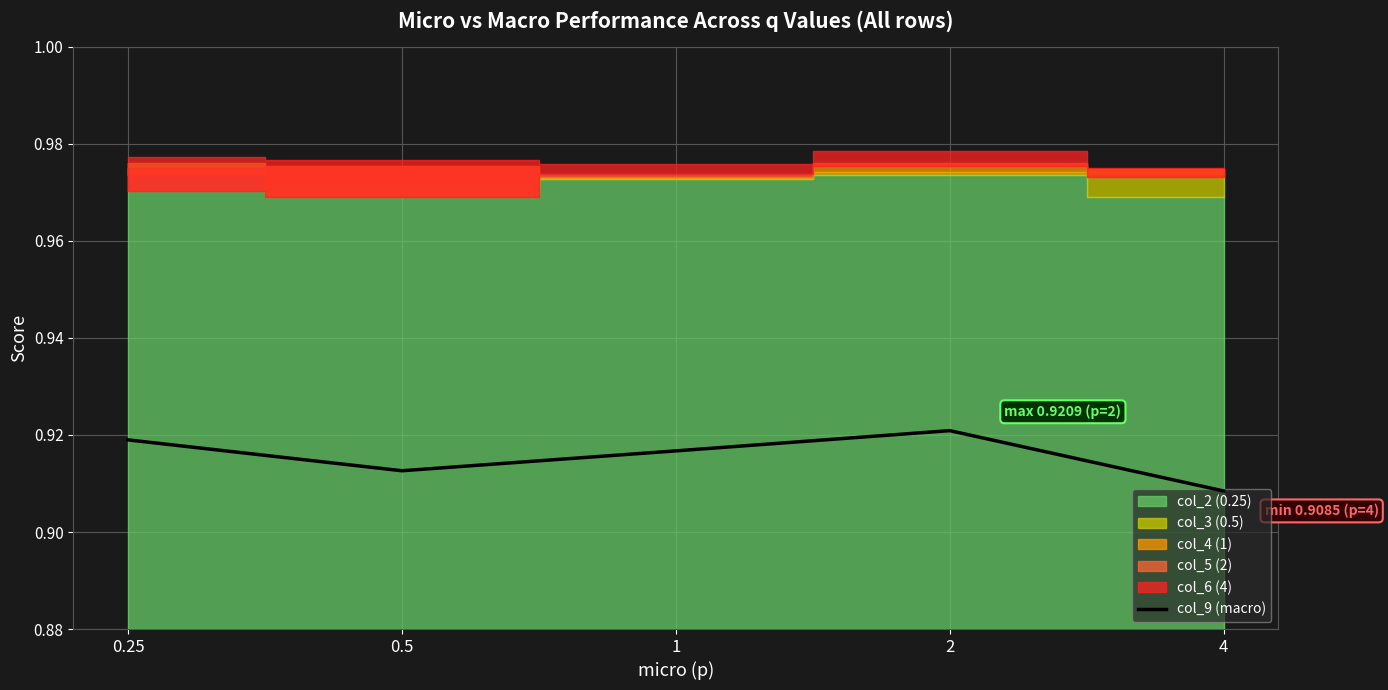

Rank the categories by value from lowest to highest.

4, 0.5, 1, 0.25, 2